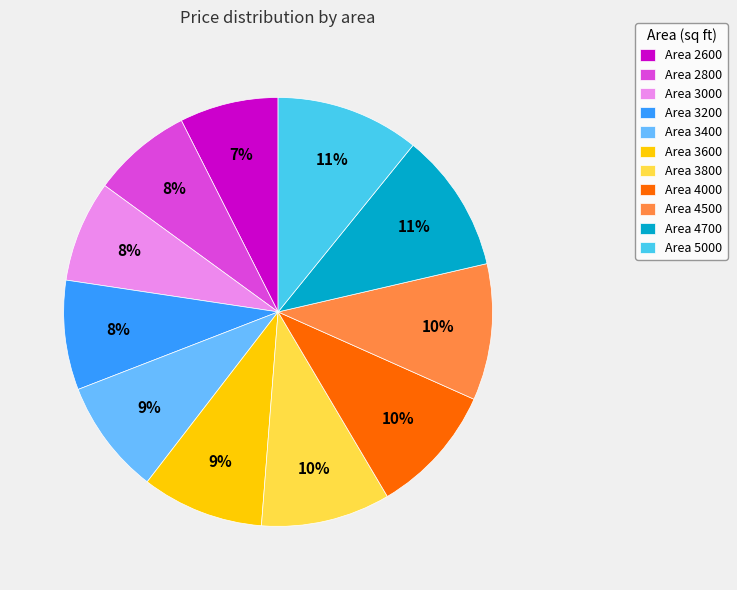

To the nearest percent, what is the average slice percentage?

9%